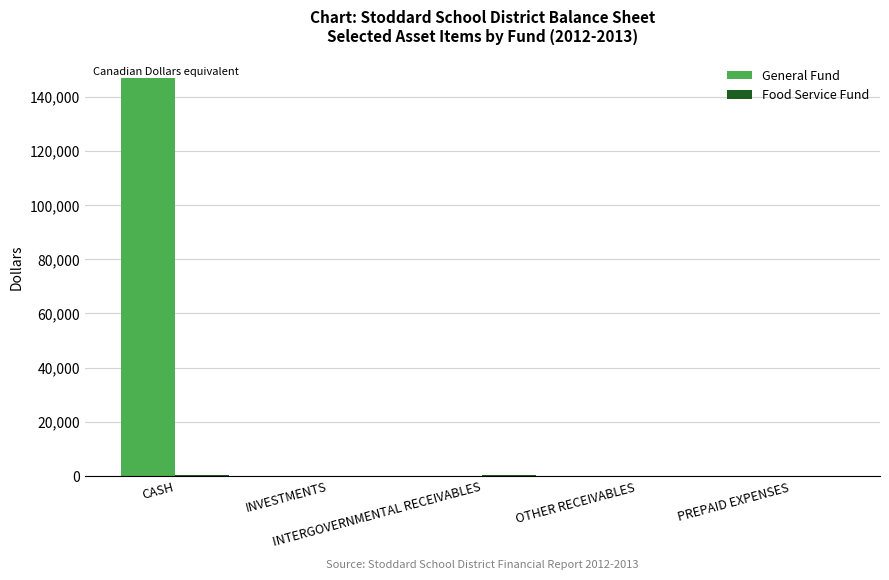

Which series has the largest total across all categories?

General Fund